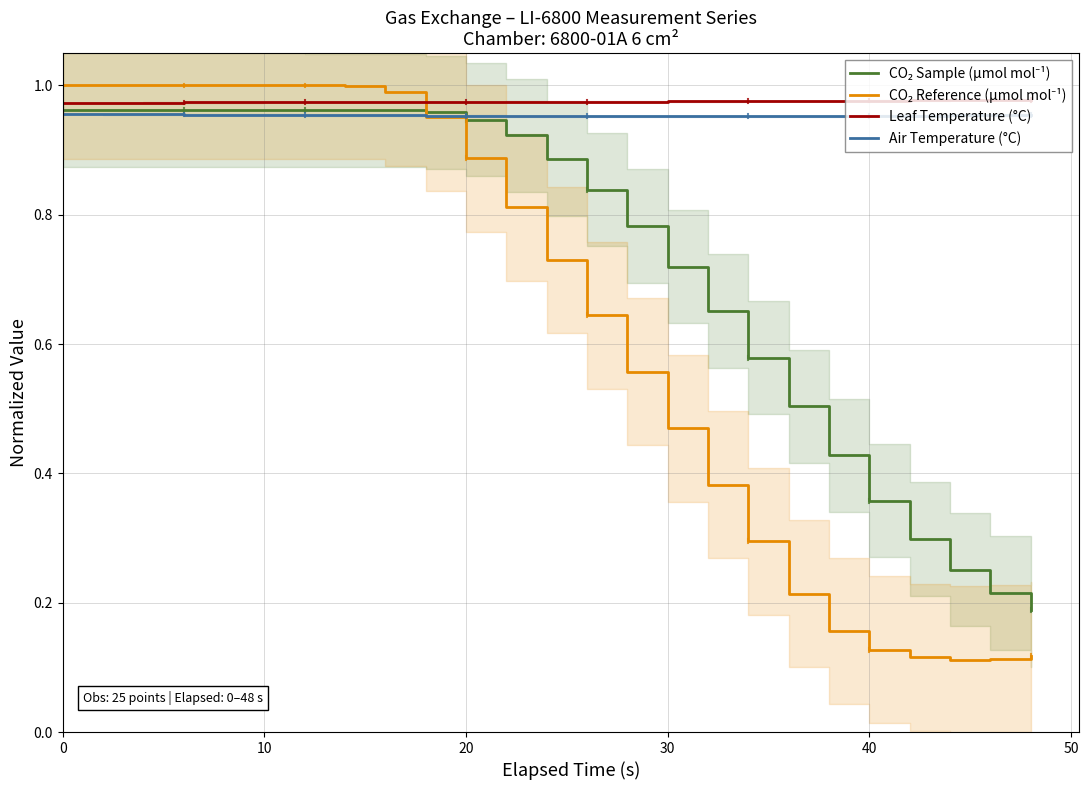

The CO₂ Reference (µmol mol⁻¹) series shows 0.7 at 30. True or false?

False